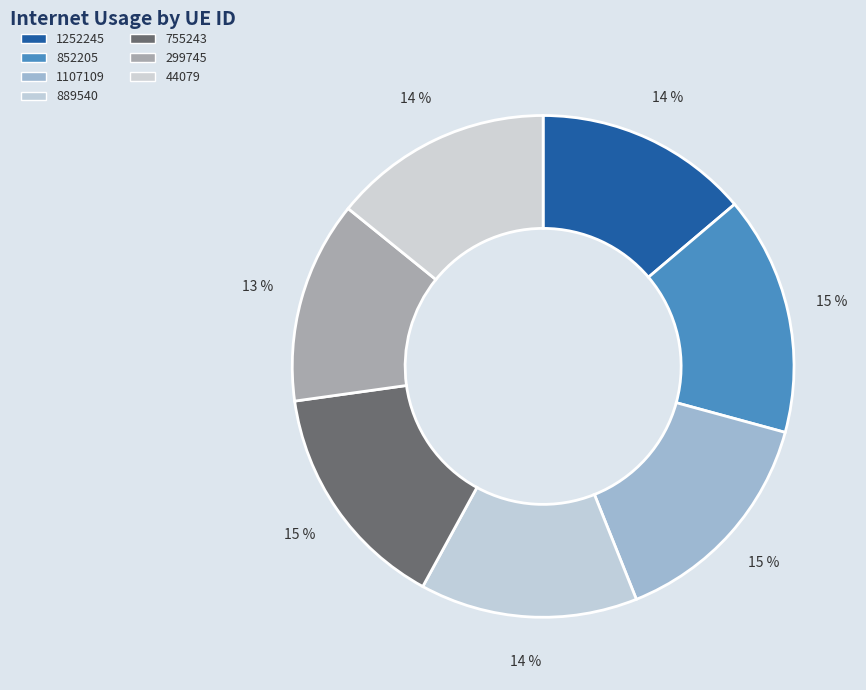

To the nearest percent, what is the difference between the largest and smallest slice percentages?

2%